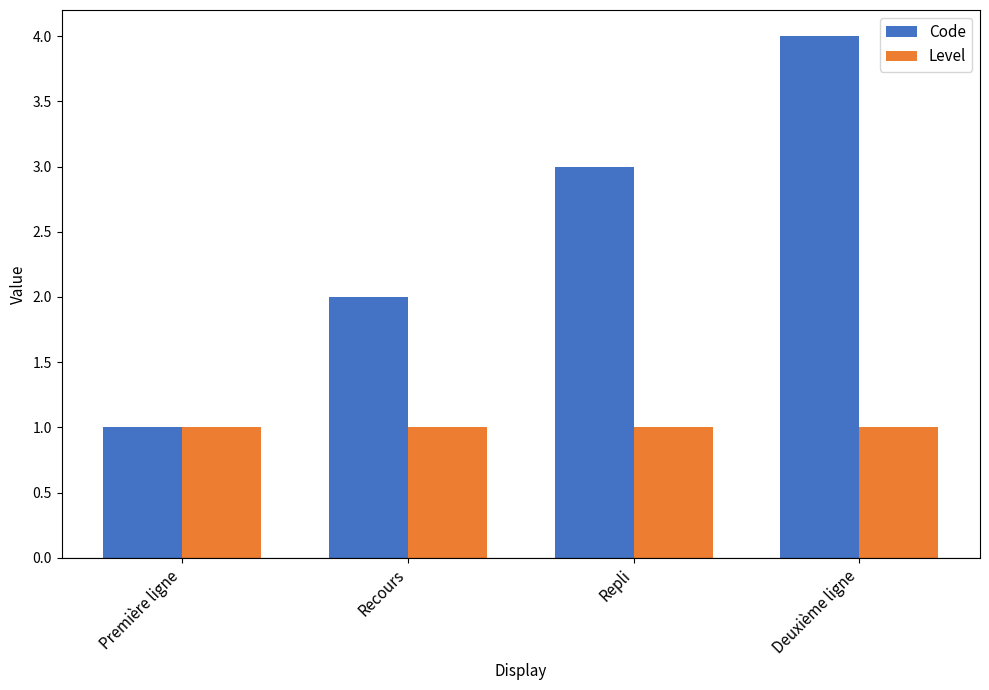

What is the total value across all series at Repli?

4